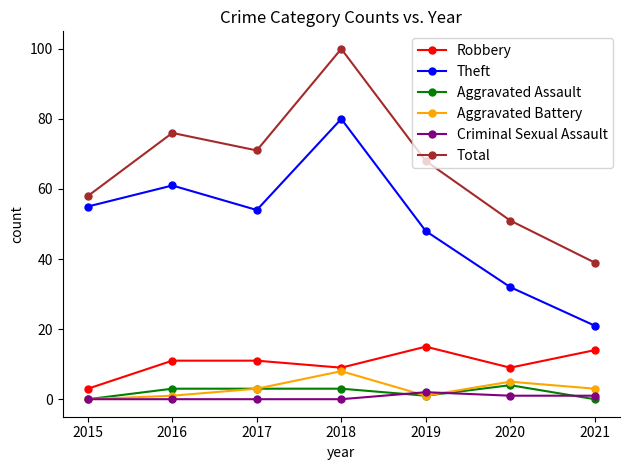

Is this an area chart (filled region under the line)?

No